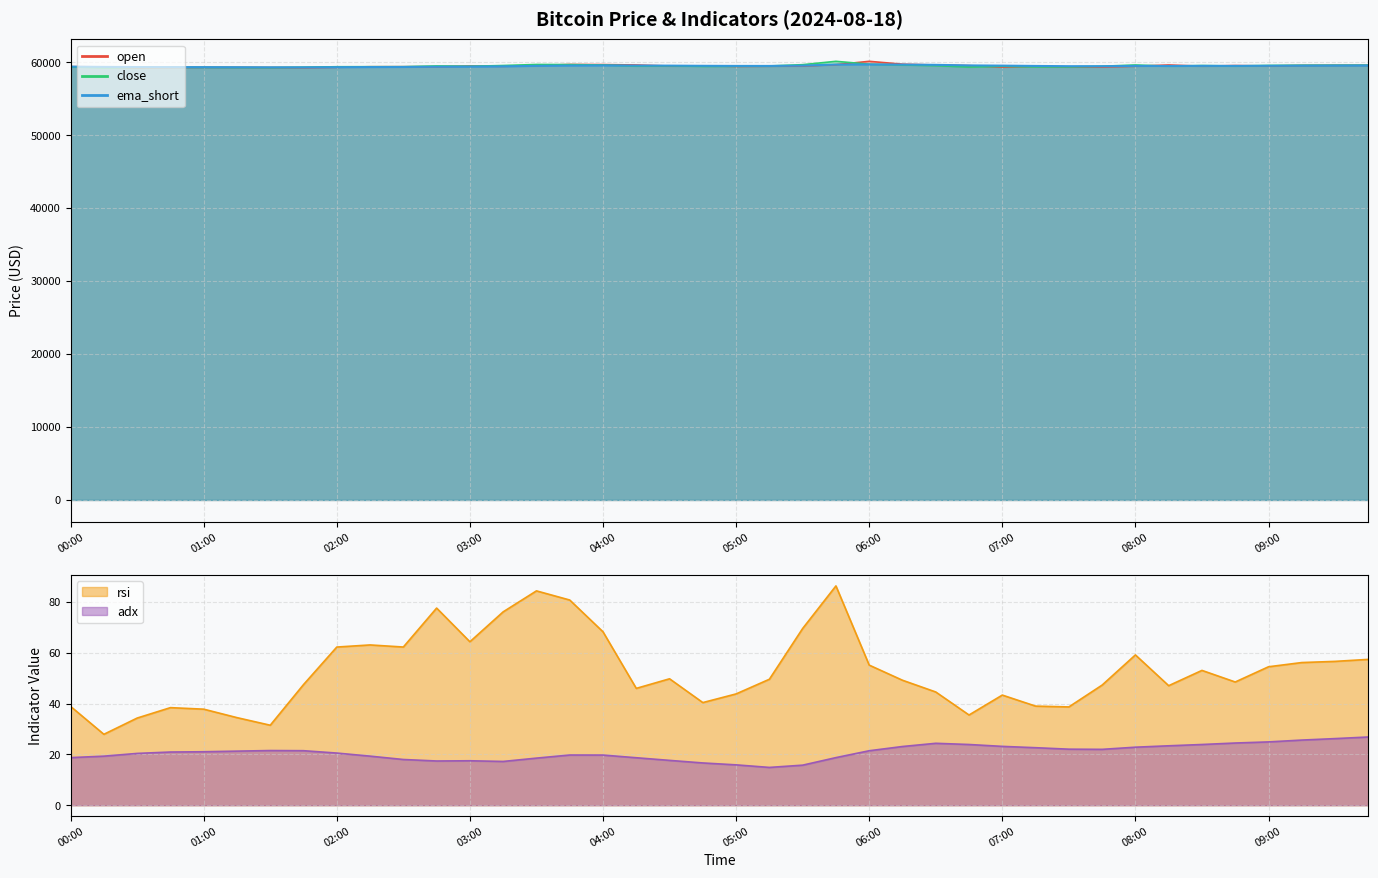

What are all the series names shown in the legend?

open, close, ema_short, rsi, adx